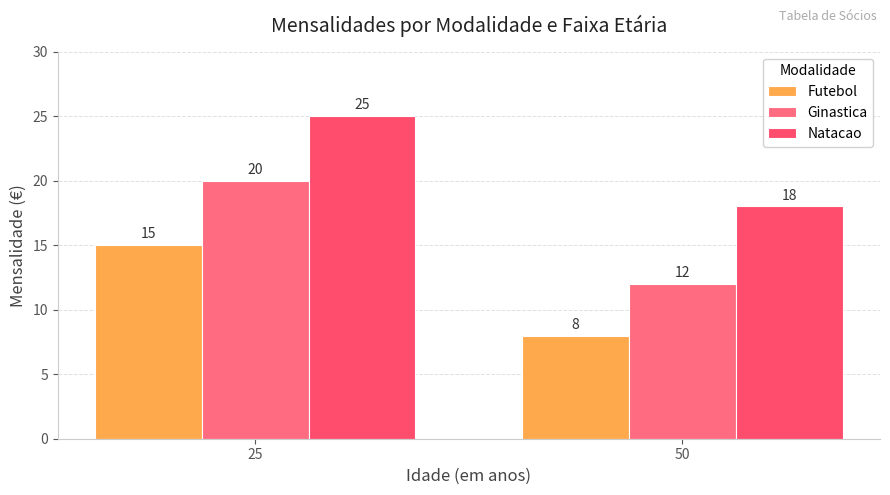

Is the value of Futebol at 50 greater than the value of Natacao at 25?

No